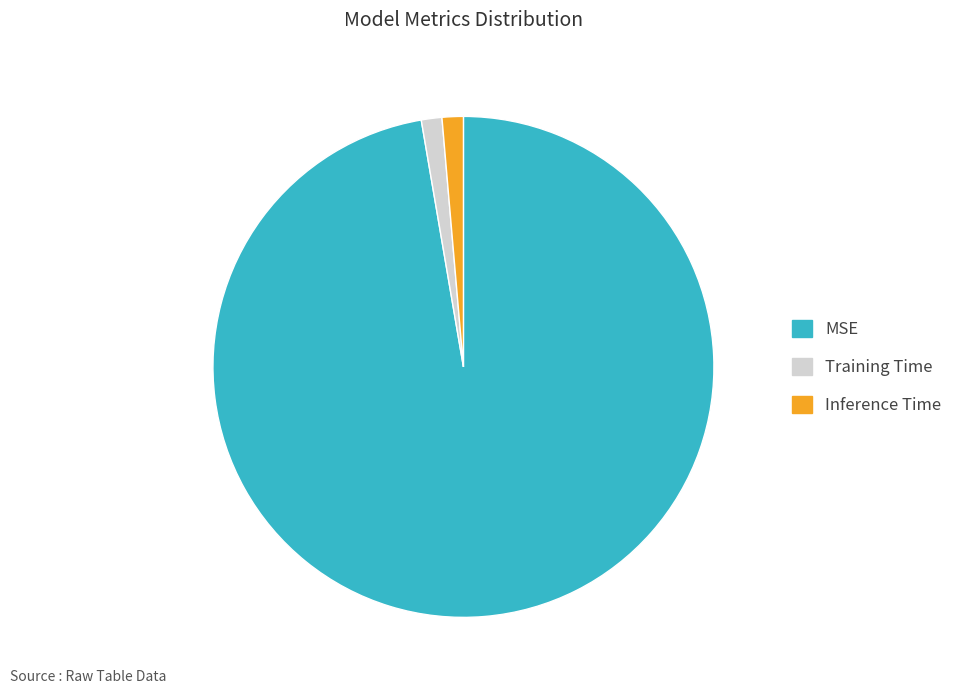

Which category has the biggest portion of the pie?

MSE